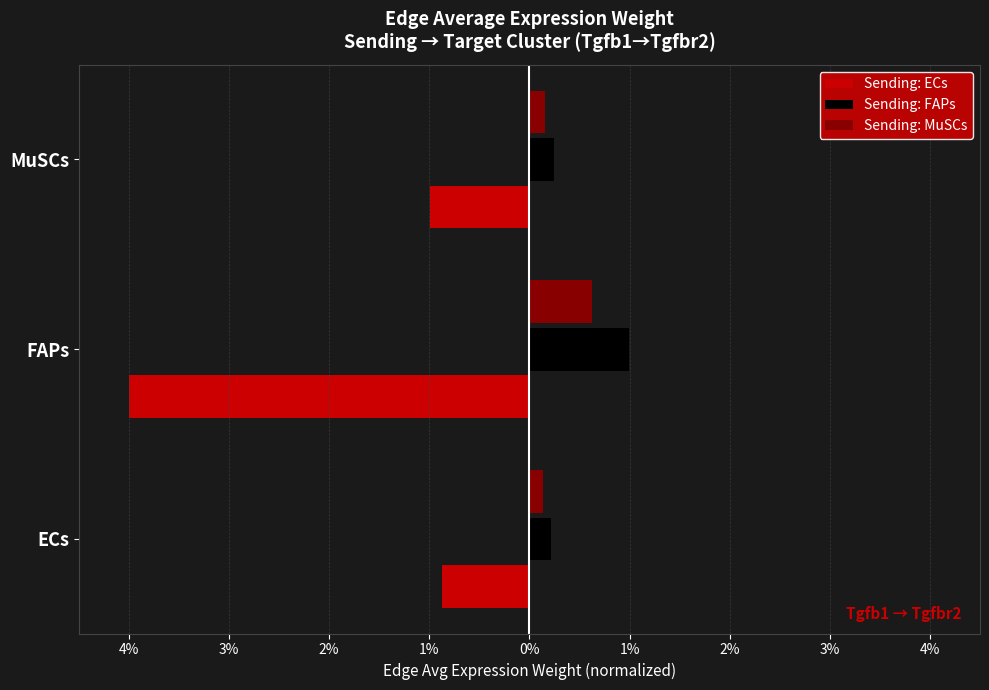

Which series has the widest spread of values?

Sending: ECs